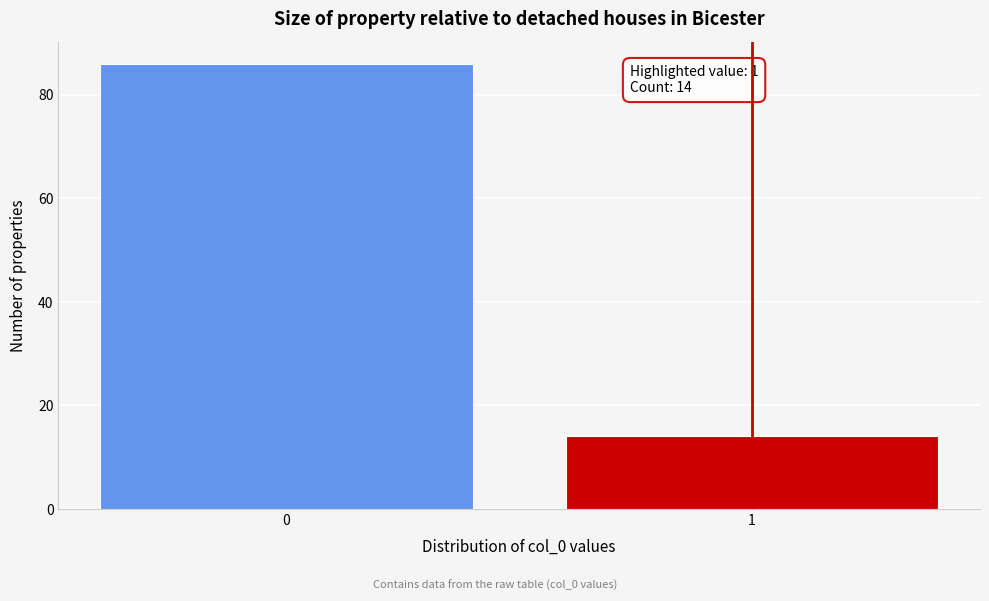

Reading right to left, transcribe all the data shown in this chart.

1=14	0=86